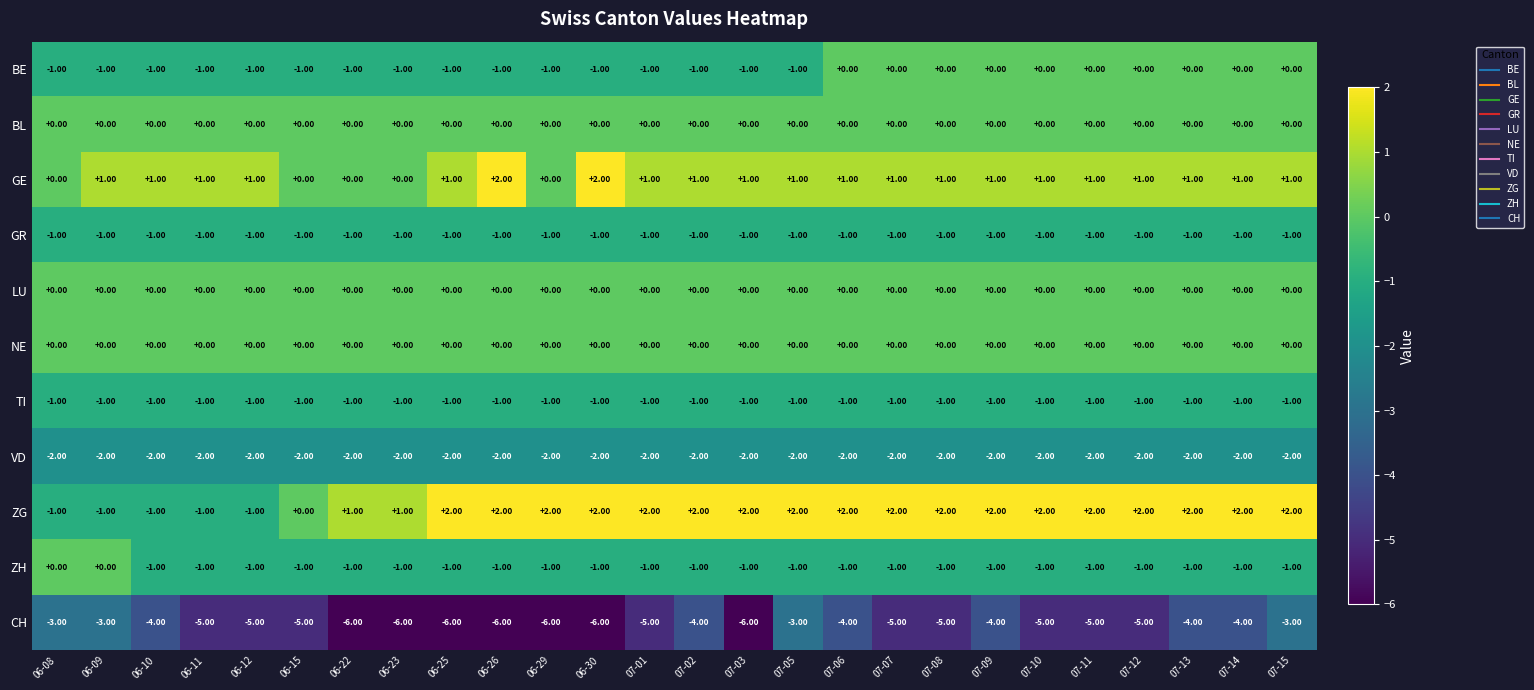

What is the spread (max minus min) of values at 06-26?

8